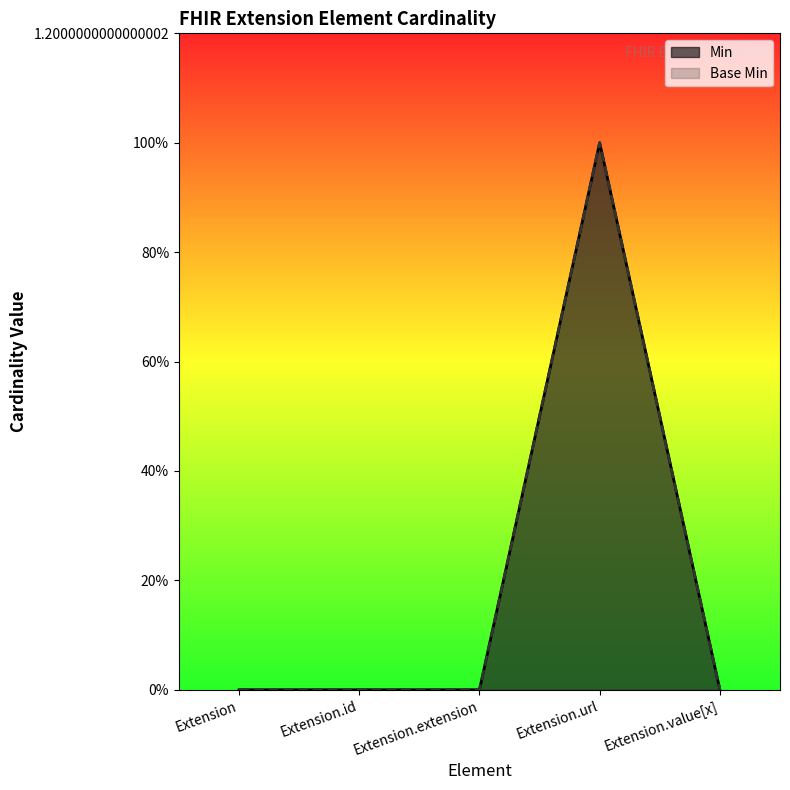

Which series has the widest spread of values?

Min